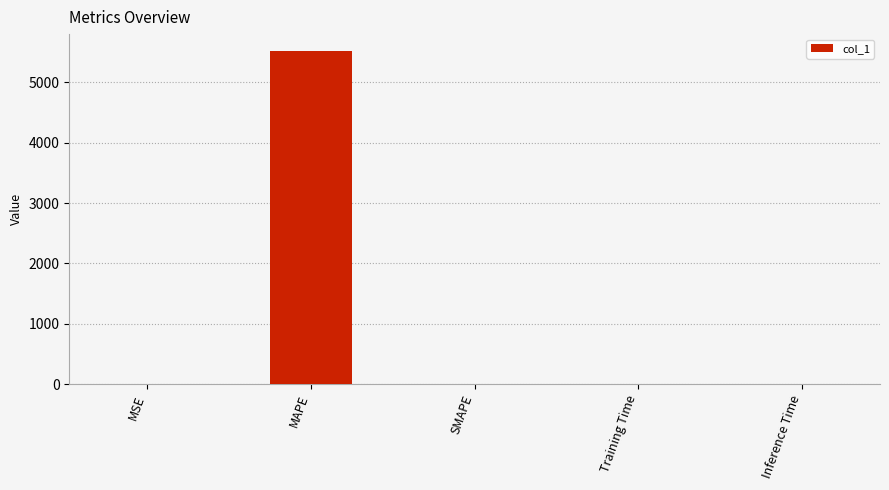

True or false: the data shows -2987.4 at SMAPE.

False